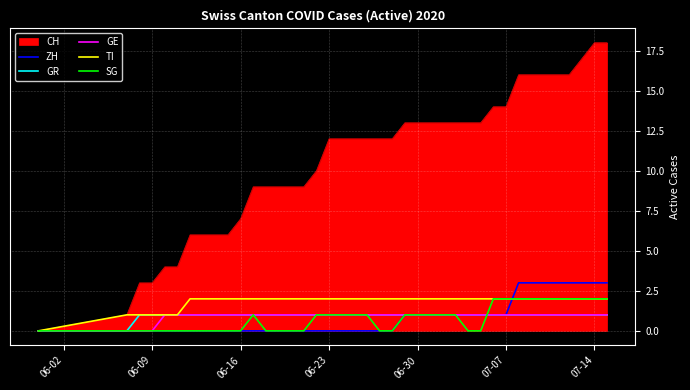

After their last crossing, which series has the higher values: GR or SG?

SG